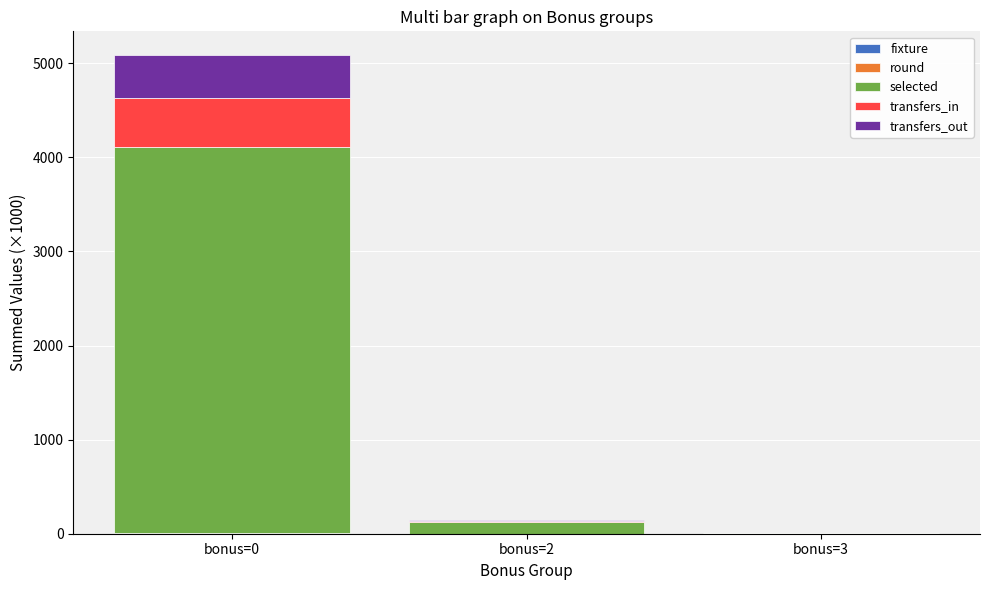

Between bonus=2 and bonus=3, which is larger?

bonus=2